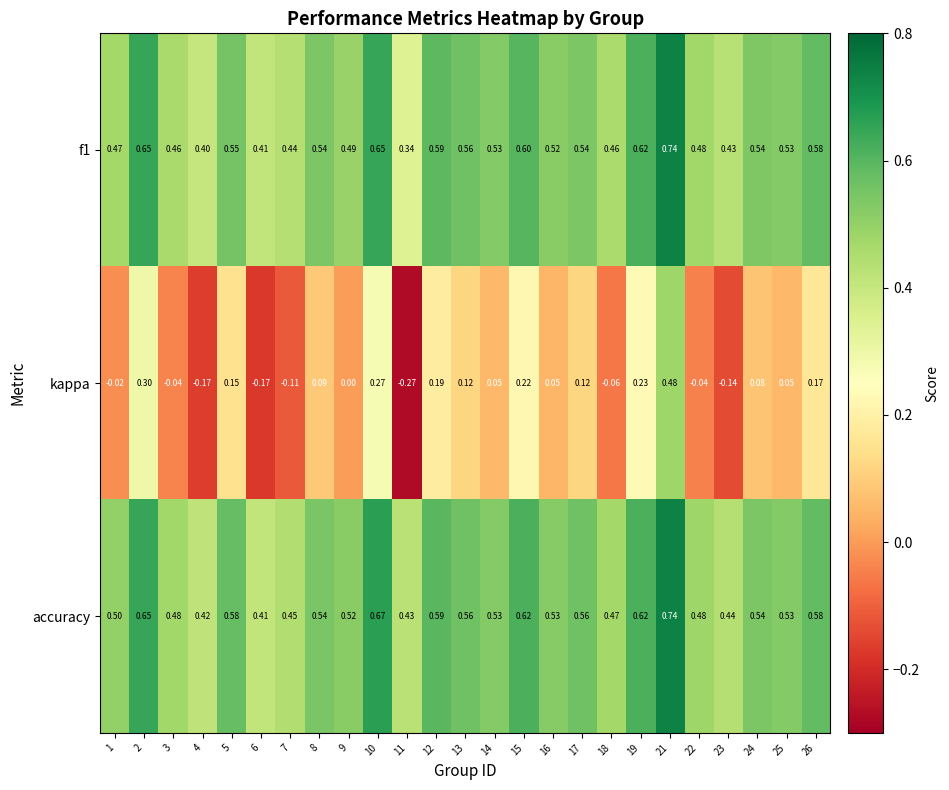

What is the difference between the highest and lowest values at 15?

0.4